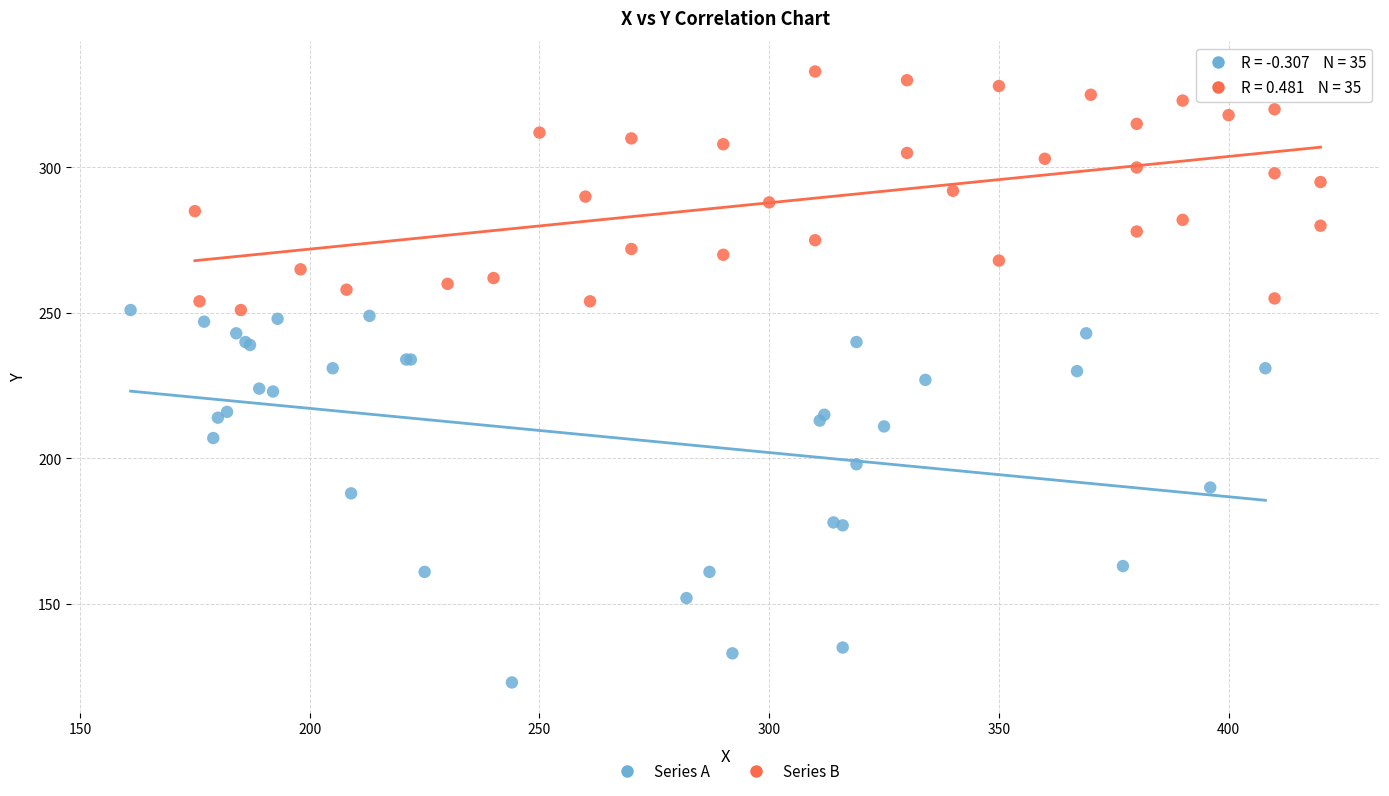

Which series contains the highest Y value?

Series B